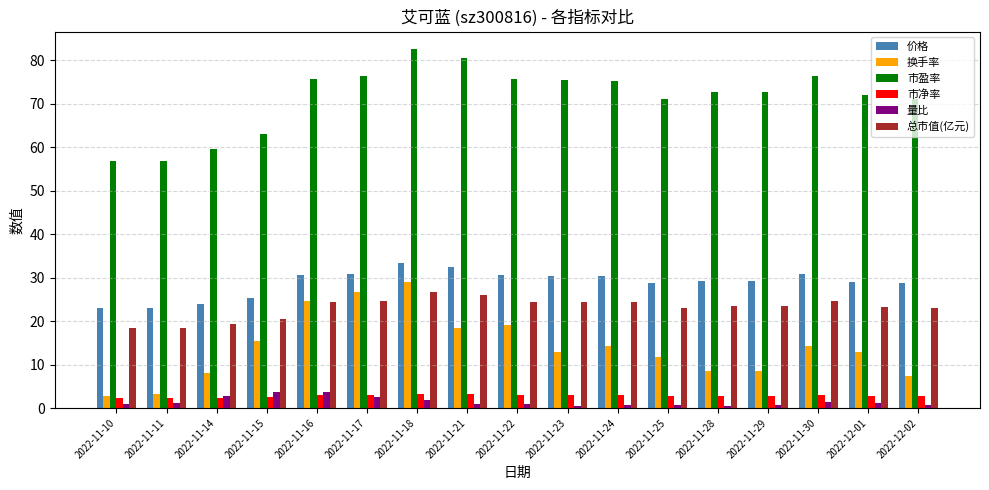

Which series has the largest range (max minus min)?

换手率